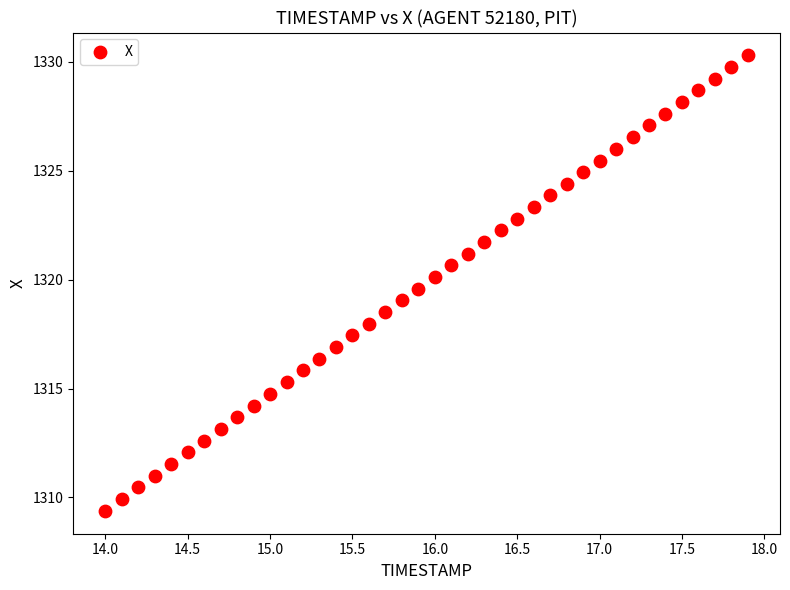

What is the range of Y values (max minus min)?

20.9